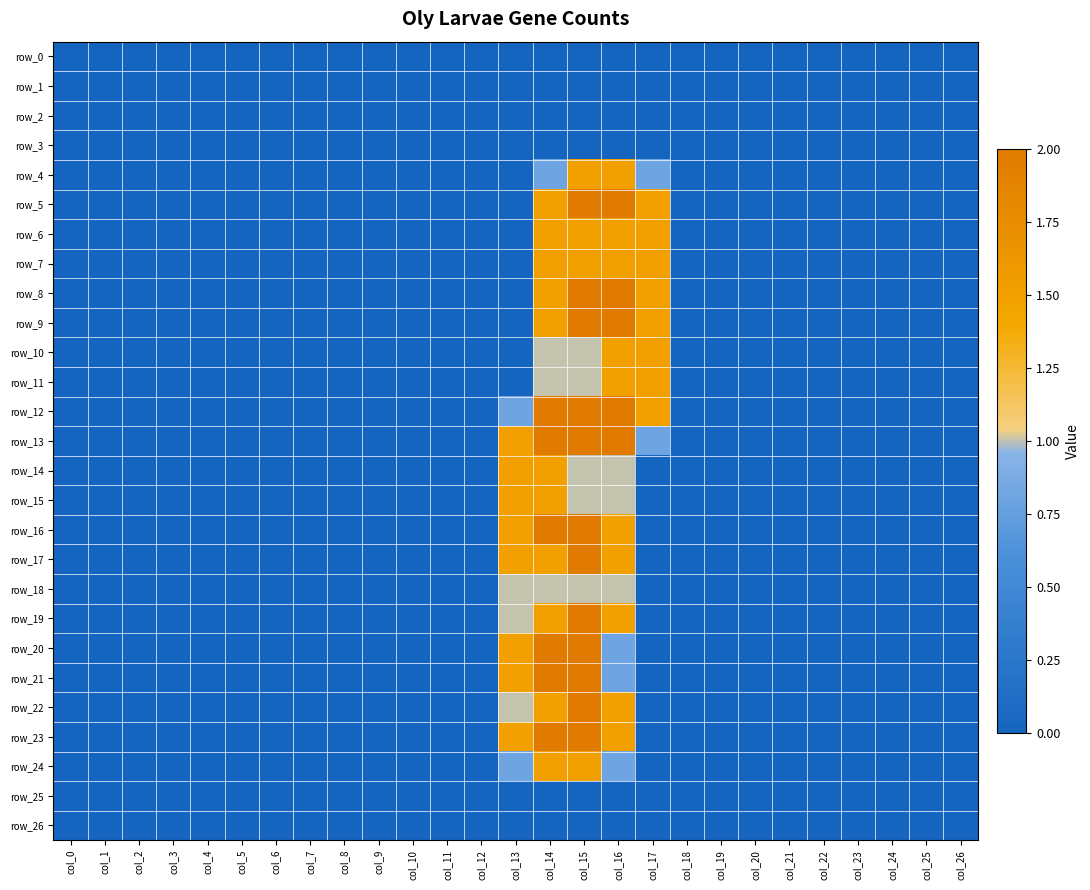

Is it true that row_14 equals -0.9 at col_5?

False